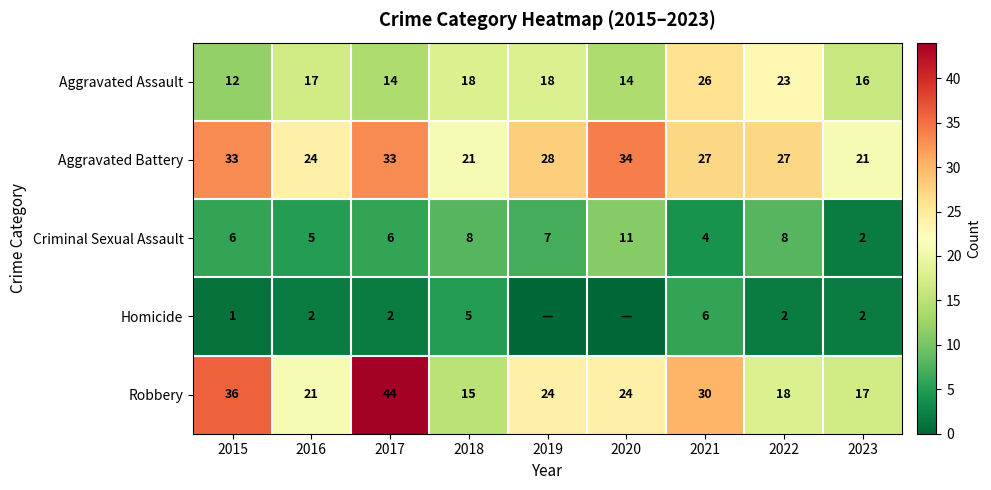

What is the difference between the highest and lowest values at 2015?

35